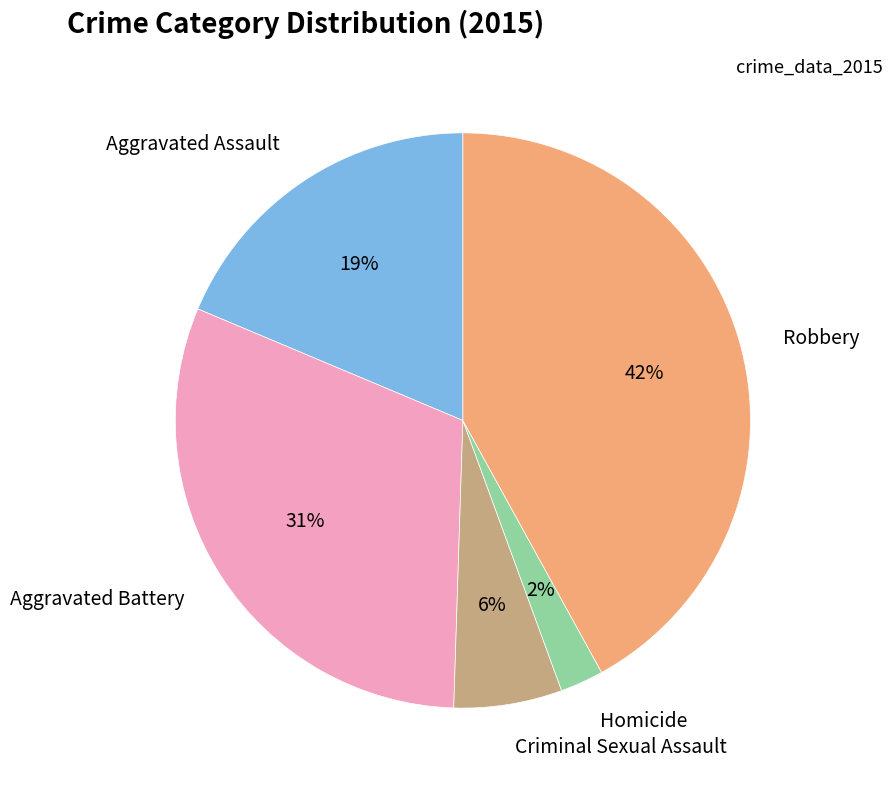

How many segments does this pie chart have?

5